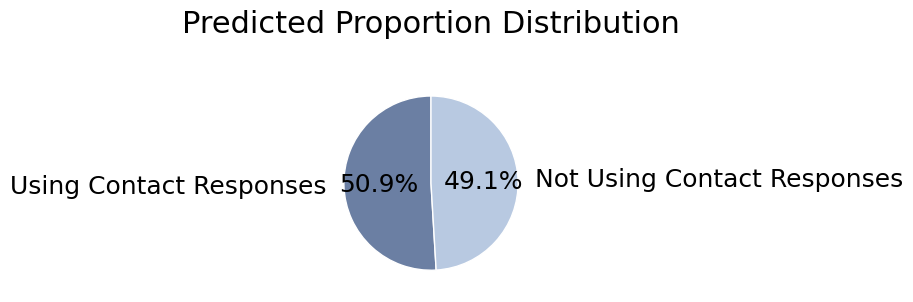

What is the largest slice in the pie chart?

Using Contact Responses